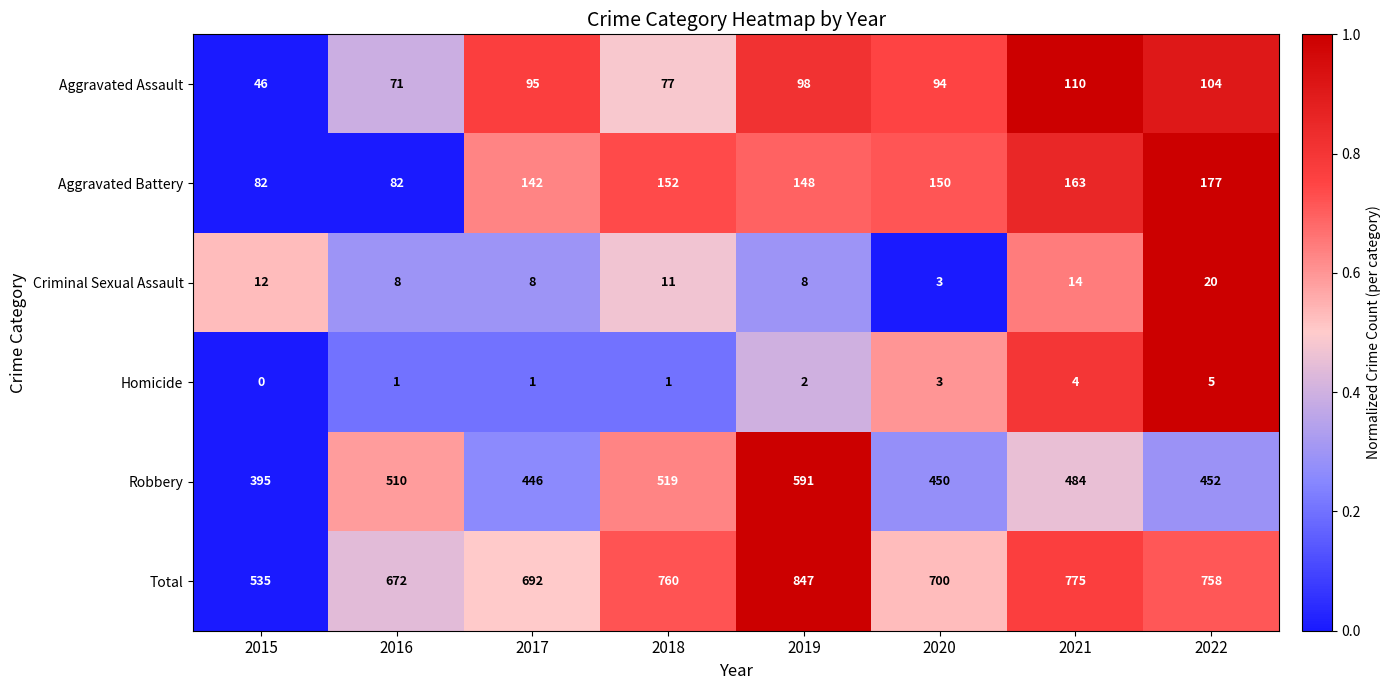

The Criminal Sexual Assault series shows 12 at 2015. True or false?

True